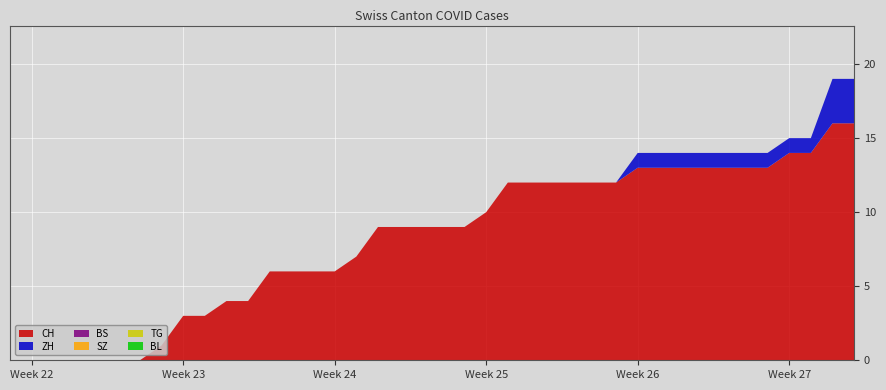

Reading right to left, extract all data points from this chart.

CH: 39=16	38=16	37=14	36=14	35=13	34=13	33=13	32=13	31=13	30=13	29=13	28=12	27=12	26=12	25=12	24=12	23=12	22=10	21=9	20=9	19=9	18=9	17=9	16=7	15=6	14=6	13=6	12=6	11=4	10=4	9=3	8=3	7=1	6=0	5=0	4=0	3=0	2=0	1=0	0=0
ZH: 39=3	38=3	37=1	36=1	35=1	34=1	33=1	32=1	31=1	30=1	29=1	28=0	27=0	26=0	25=0	24=0	23=0	22=0	21=0	20=0	19=0	18=0	17=0	16=0	15=0	14=0	13=0	12=0	11=0	10=0	9=0	8=0	7=0	6=0	5=0	4=0	3=0	2=0	1=0	0=0
BS: 39=0	38=0	37=0	36=0	35=0	34=0	33=0	32=0	31=0	30=0	29=0	28=0	27=0	26=0	25=0	24=0	23=0	22=0	21=0	20=0	19=0	18=0	17=0	16=0	15=0	14=0	13=0	12=0	11=0	10=0	9=0	8=0	7=0	6=0	5=0	4=0	3=0	2=0	1=0	0=0
SZ: 39=0	38=0	37=0	36=0	35=0	34=0	33=0	32=0	31=0	30=0	29=0	28=0	27=0	26=0	25=0	24=0	23=0	22=0	21=0	20=0	19=0	18=0	17=0	16=0	15=0	14=0	13=0	12=0	11=0	10=0	9=0	8=0	7=0	6=0	5=0	4=0	3=0	2=0	1=0	0=0
TG: 39=0	38=0	37=0	36=0	35=0	34=0	33=0	32=0	31=0	30=0	29=0	28=0	27=0	26=0	25=0	24=0	23=0	22=0	21=0	20=0	19=0	18=0	17=0	16=0	15=0	14=0	13=0	12=0	11=0	10=0	9=0	8=0	7=0	6=0	5=0	4=0	3=0	2=0	1=0	0=0
BL: 39=0	38=0	37=0	36=0	35=0	34=0	33=0	32=0	31=0	30=0	29=0	28=0	27=0	26=0	25=0	24=0	23=0	22=0	21=0	20=0	19=0	18=0	17=0	16=0	15=0	14=0	13=0	12=0	11=0	10=0	9=0	8=0	7=0	6=0	5=0	4=0	3=0	2=0	1=0	0=0